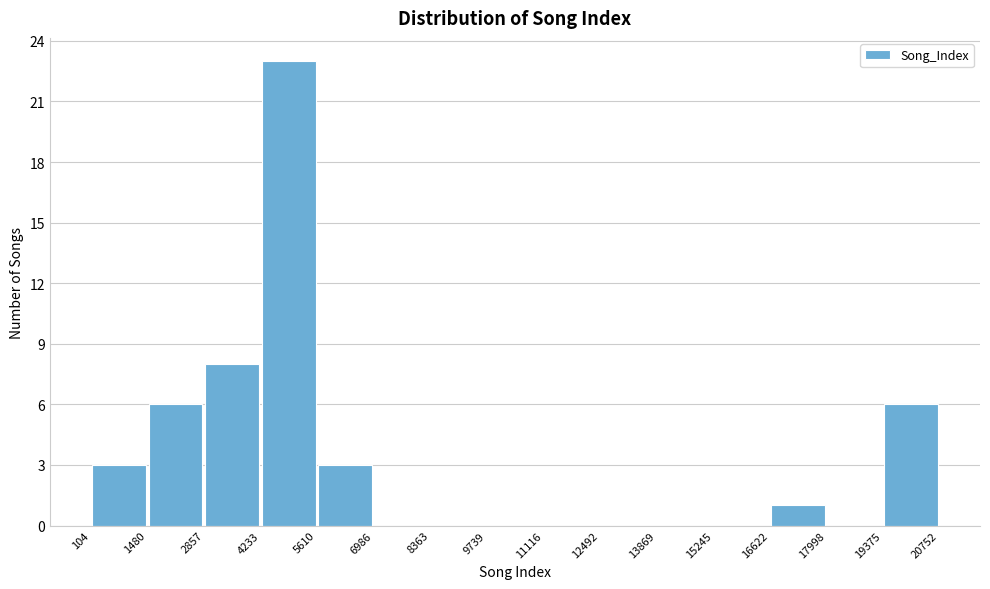

Reading left to right, list every bar in this chart as the range it spans on the x-axis followed by its height. The values are not printed on the chart, so give them approximately, as read against the axis.

104 to 1480: 3
1480 to 2857: 6
2857 to 4233: 8
4233 to 5610: 23
5610 to 6986: 3
6986 to 8363: 0
8363 to 9739: 0
9739 to 11116: 0
11116 to 12492: 0
12492 to 13869: 0
13869 to 15245: 0
15245 to 16622: 0
16622 to 17998: 1
17998 to 19375: 0
19375 to 20752: 6